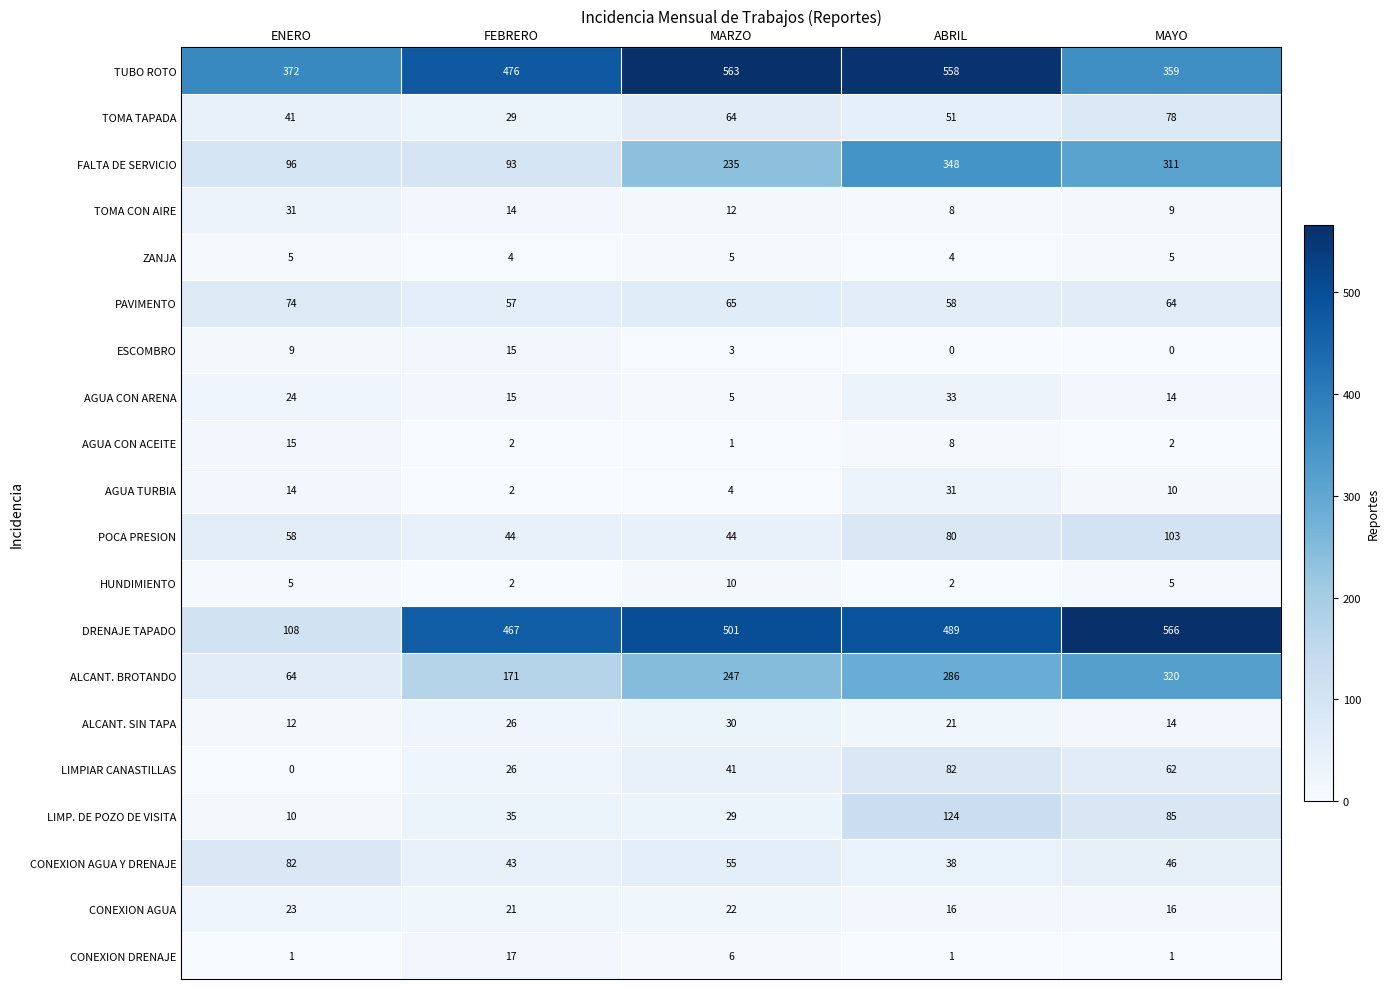

What is the total value across all series at ABRIL?

2238